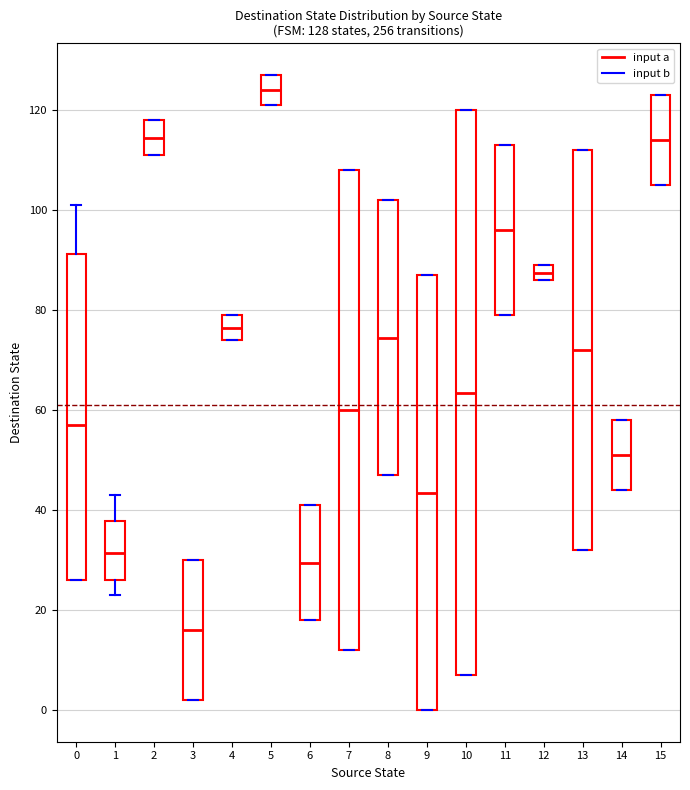

Which box is the tallest, from its lower edge to its upper edge?

10